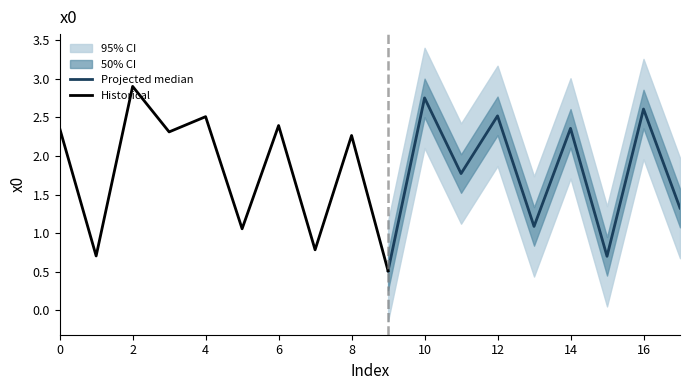

Reading right to left, extract all data points from this chart.

17=1.3	16=2.6	15=0.7	14=2.4	13=1.1	12=2.5	11=1.8	10=2.8	9=0.5	8=2.3	7=0.8	6=2.4	5=1.1	4=2.5	3=2.3	2=2.9	1=0.7	0=2.4